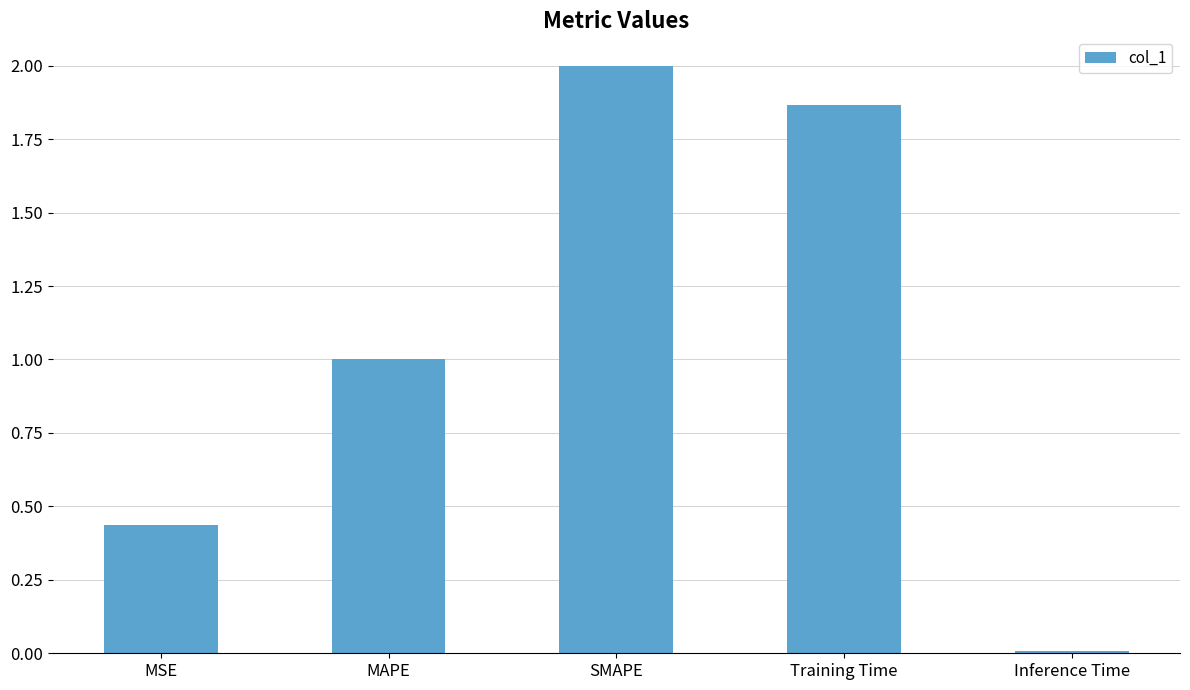

What is the sum of the values at MAPE and Inference Time?

1.0